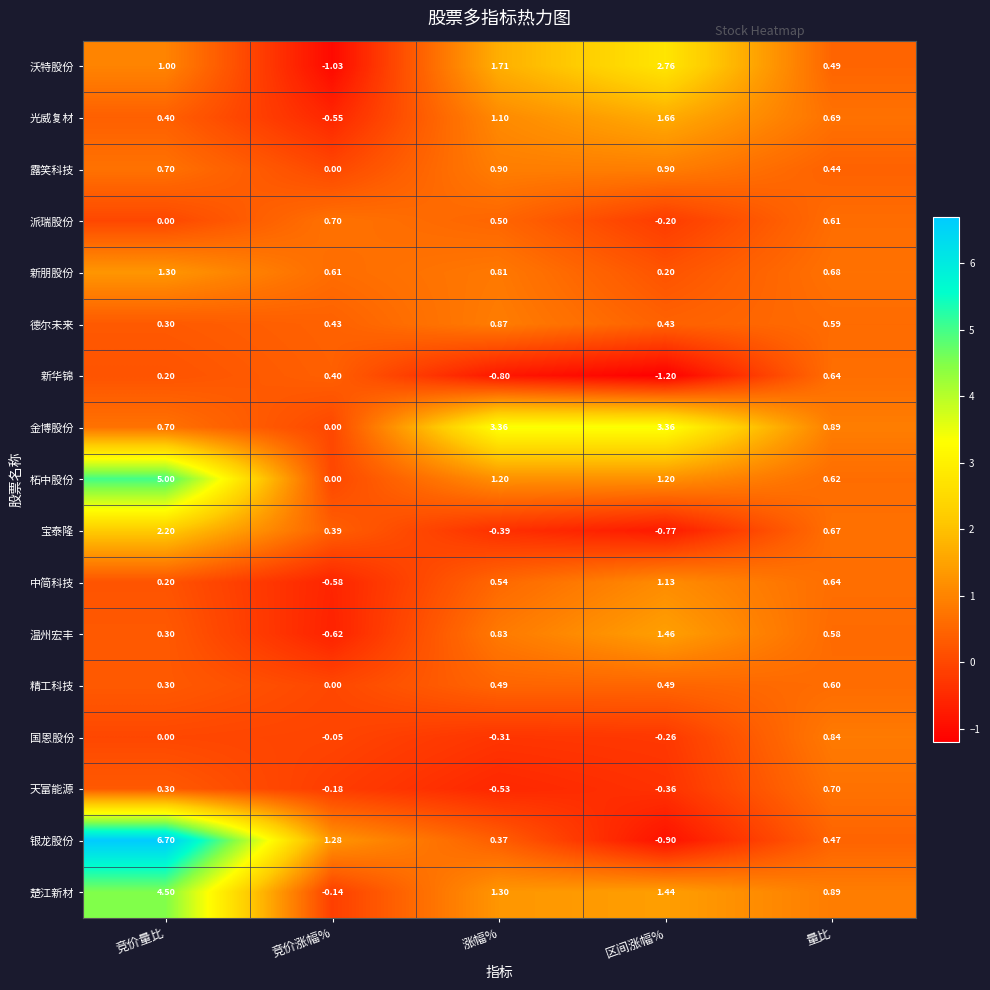

At which category is the sum across all series the highest?

竞价量比